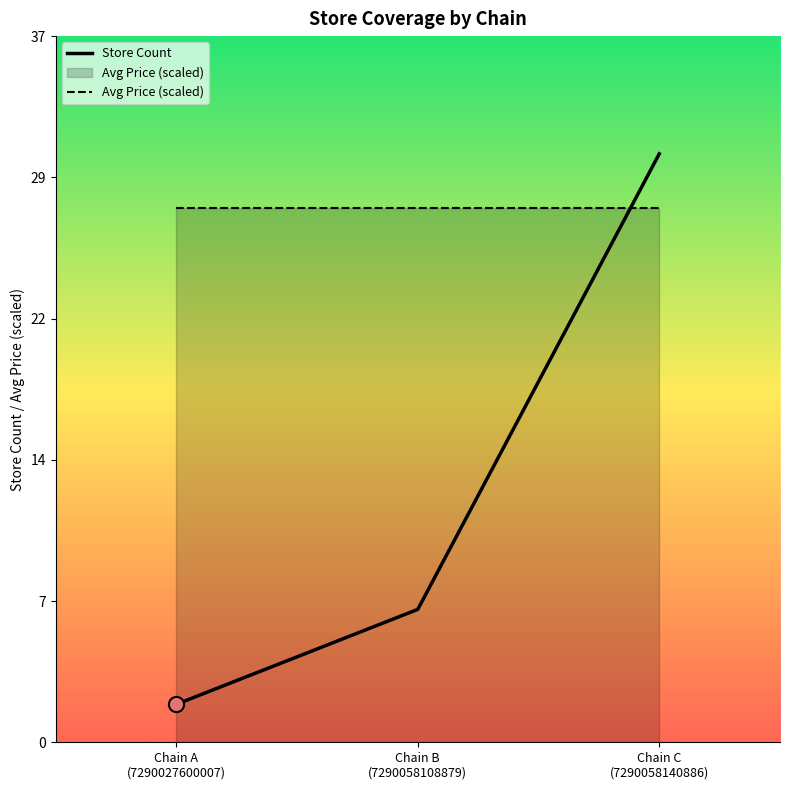

At how many categories does at least one series exceed 22?

3